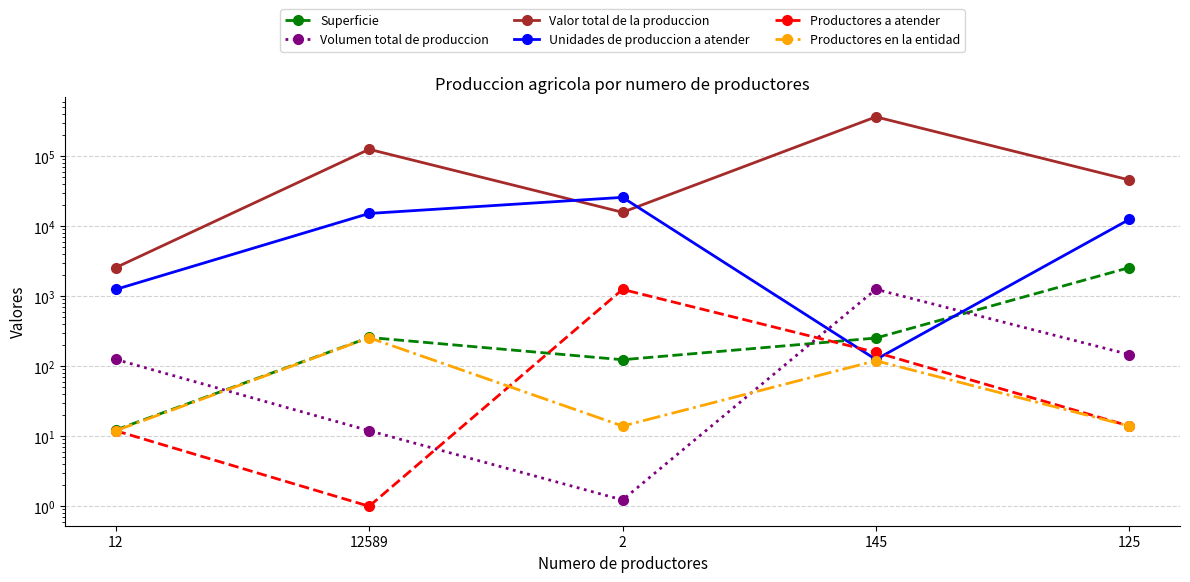

Which series has the largest total across all categories?

Valor total de la produccion